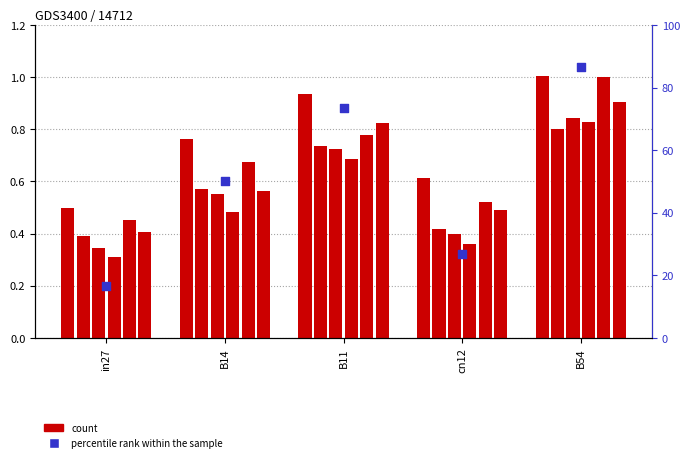

Which series has the largest Y range (max minus min)?

percentile rank within the sample